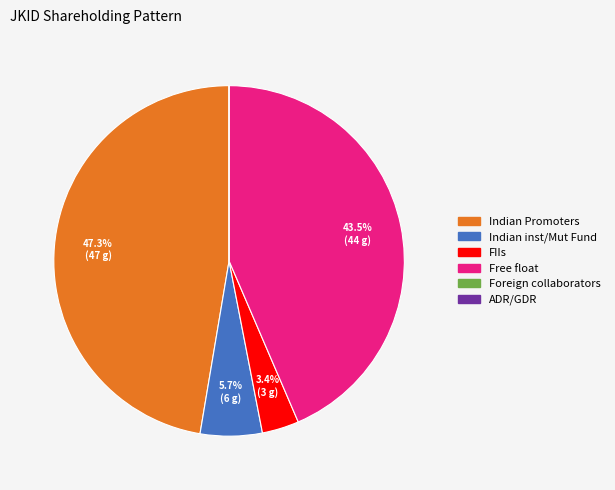

To the nearest percent, what percentage of the pie is Indian Promoters?

47%